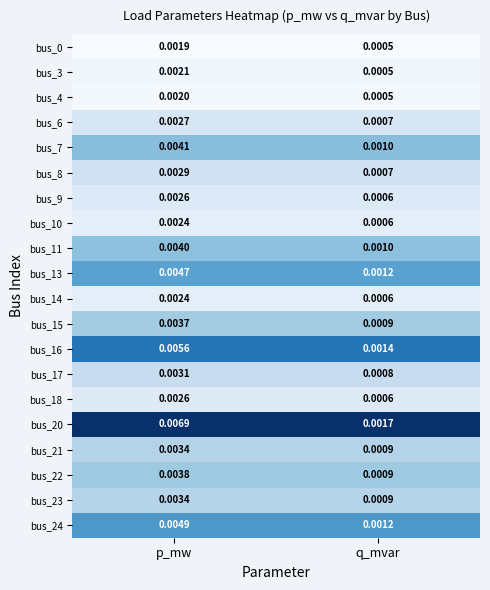

At which label is bus_15 closest to 0?

q_mvar